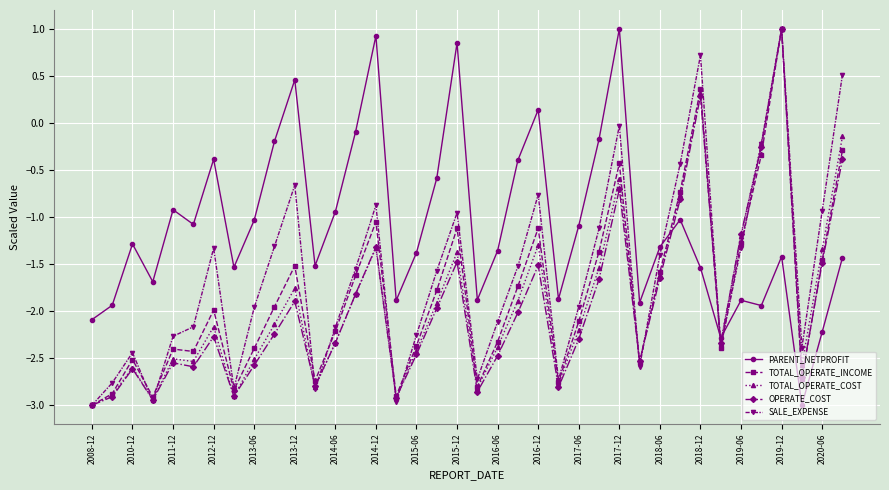

Which series has the largest total across all categories?

PARENT_NETPROFIT